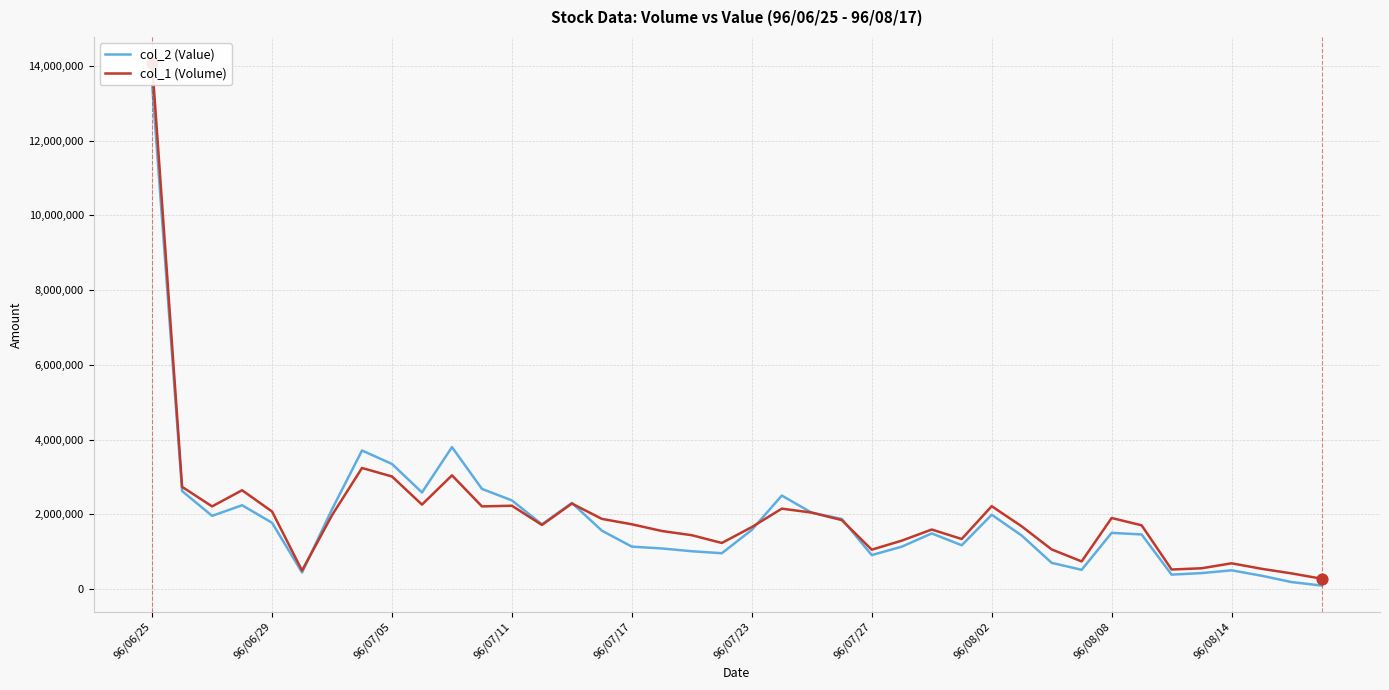

At which category is the sum across all series the highest?

96/06/25